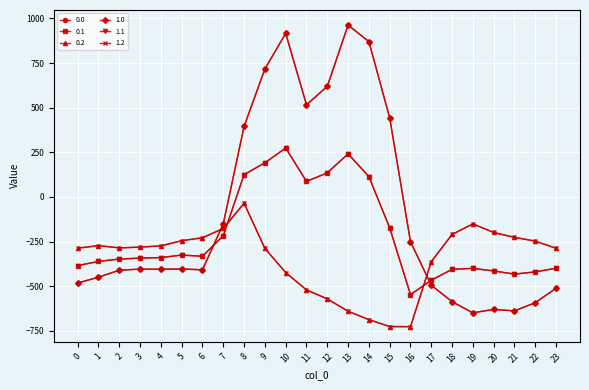

How many intersections are there between 1.1 and 0.2?

2